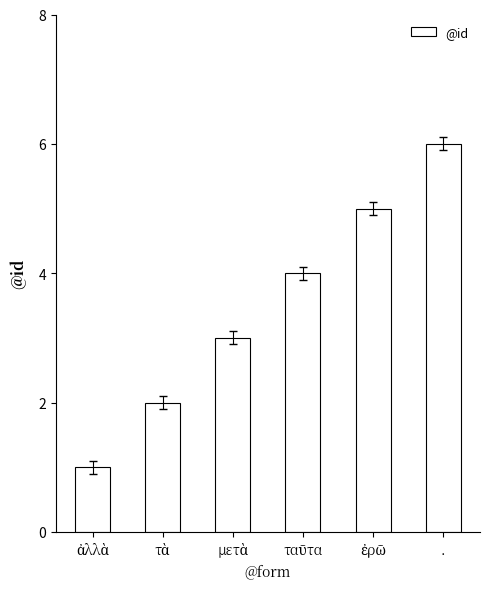

What is the label of the 1st bar from the right?

.